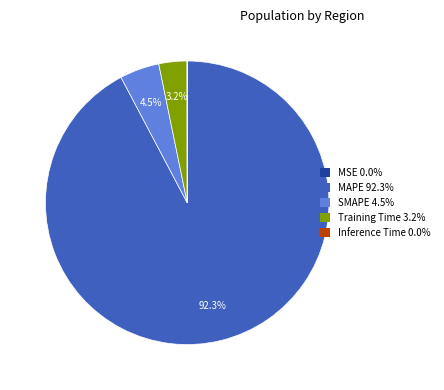

What is the largest slice in the pie chart?

MAPE